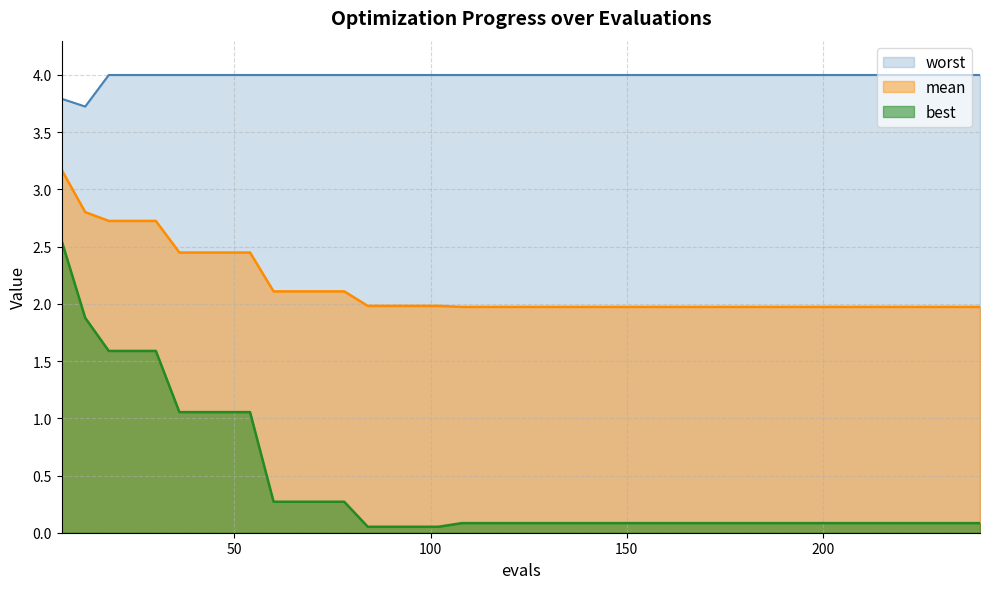

What is the greatest value displayed?

4.0